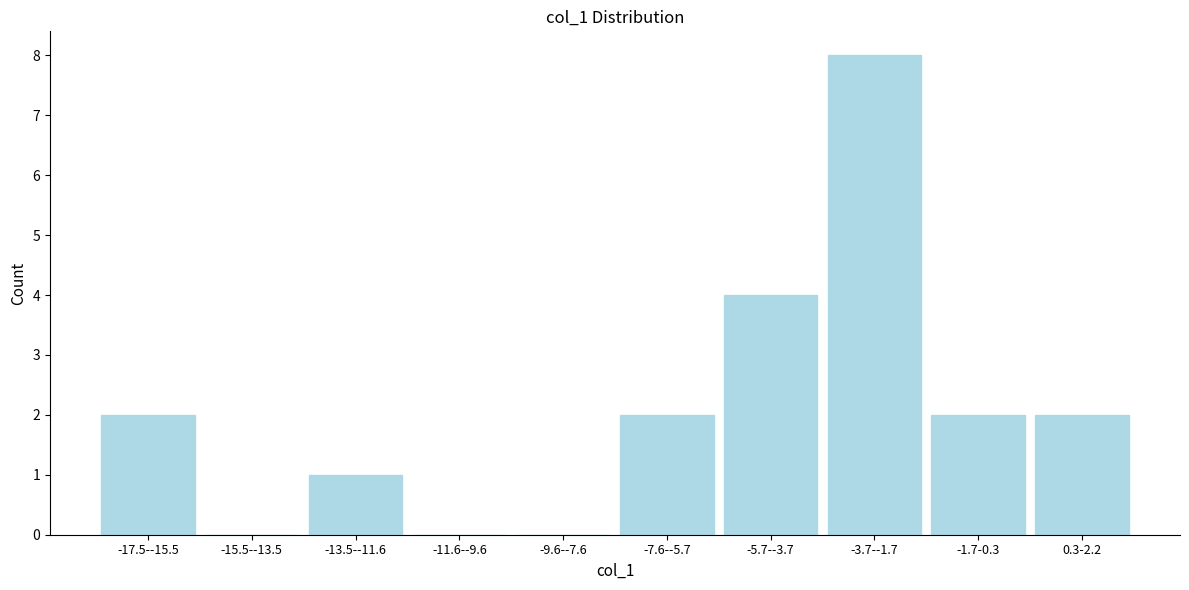

Reading left to right, what are all the values shown in this chart?

-17.5--15.5=2	-15.5--13.5=0	-13.5--11.6=1	-11.6--9.6=0	-9.6--7.6=0	-7.6--5.7=2	-5.7--3.7=4	-3.7--1.7=8	-1.7-0.3=2	0.3-2.2=2